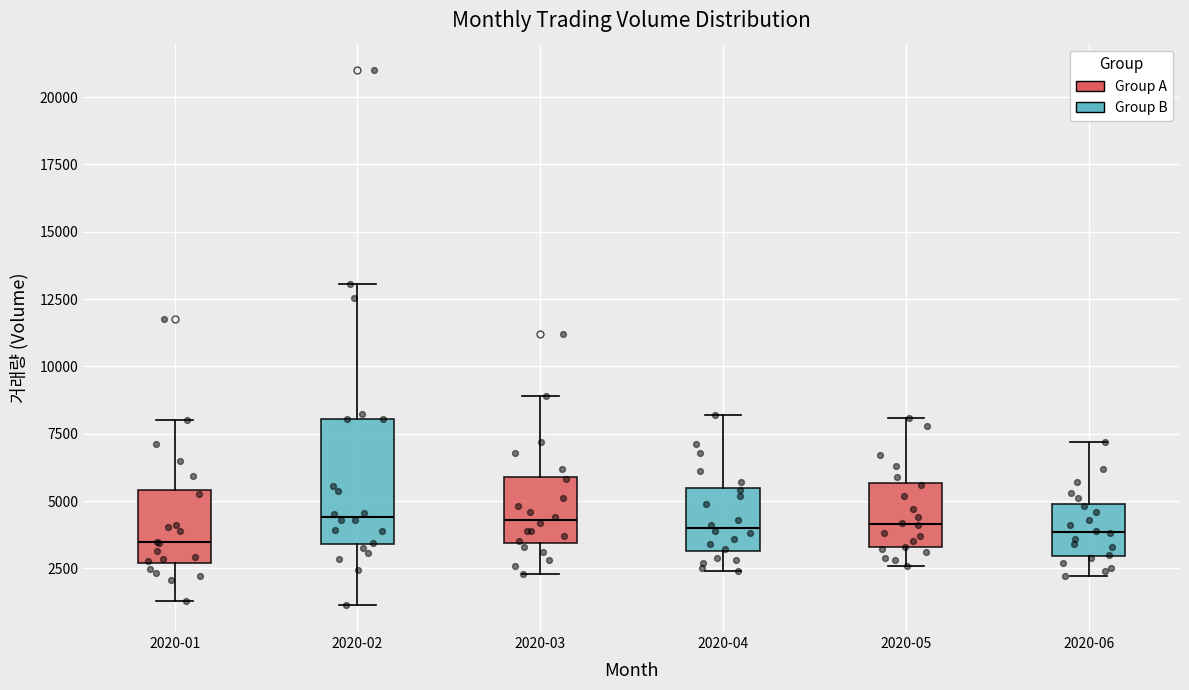

Comparing the boxes themselves (not the whiskers), which one is the tallest?

2020-02